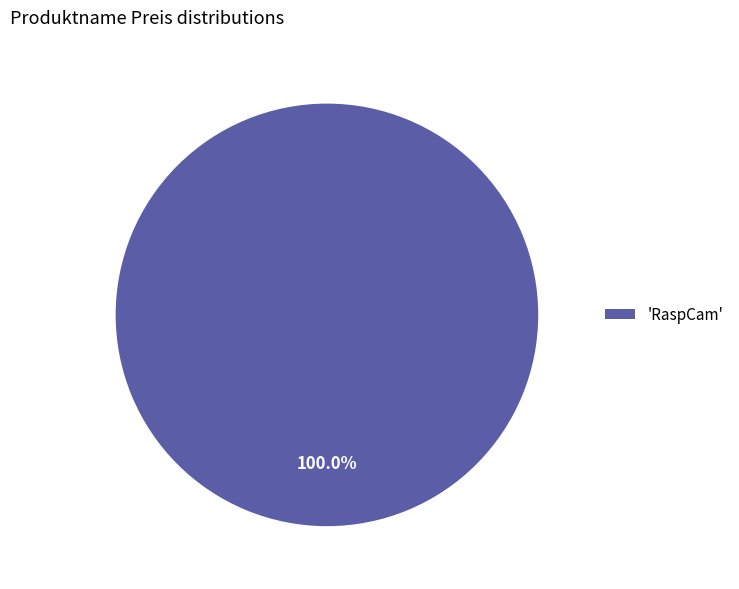

Which slice represents more than half of the pie?

'RaspCam'